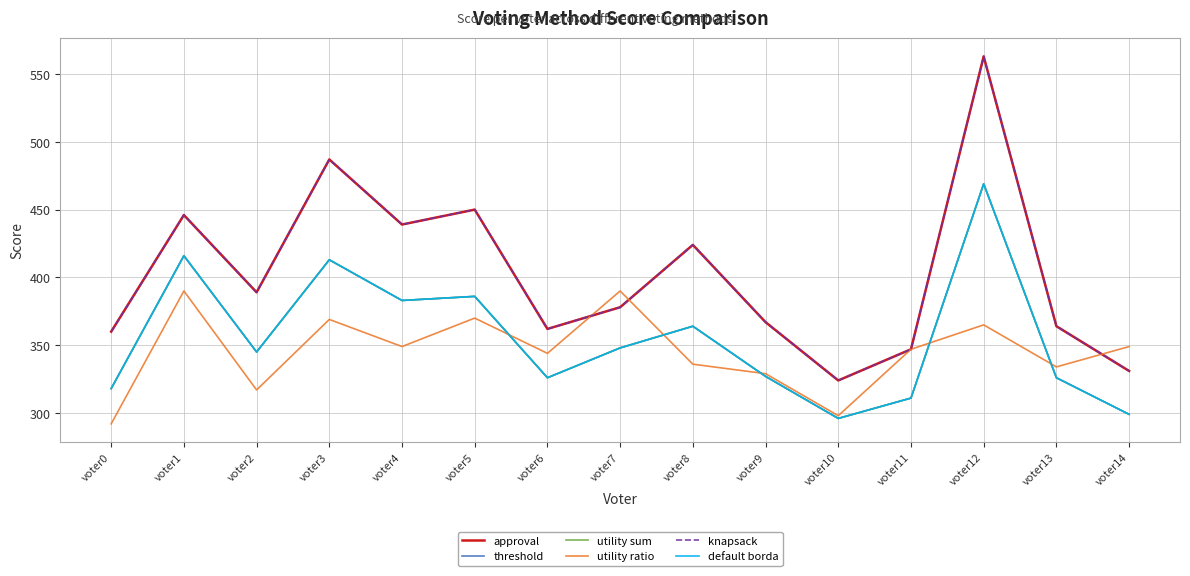

Does the chart display data point markers on the line(s)?

No